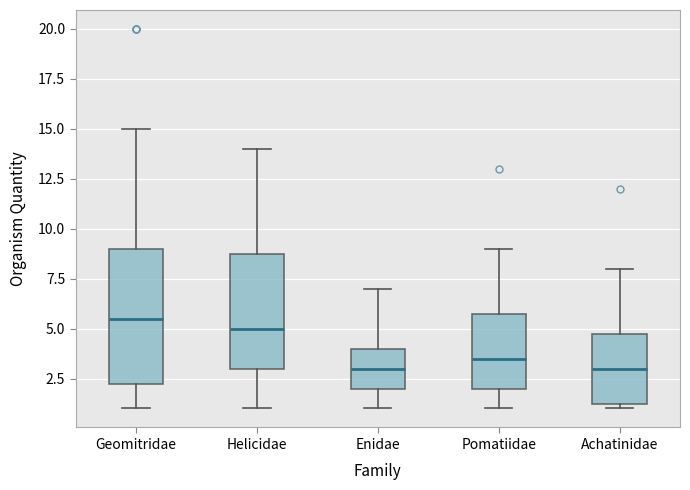

Comparing the boxes themselves (not the whiskers), which one is the tallest?

Geomitridae